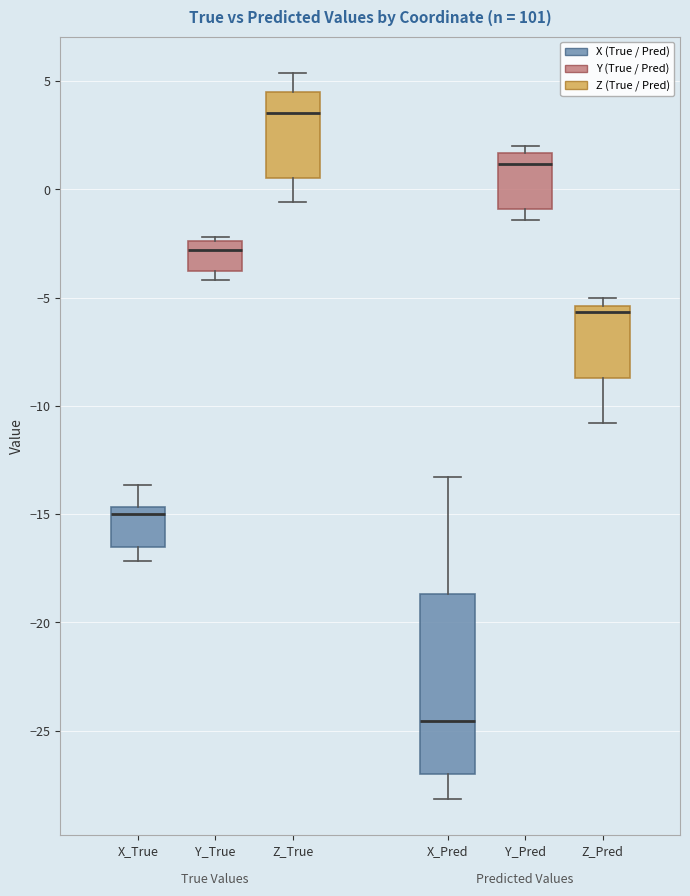

Where does the median line of the box for X_Pred sit on the y-axis? The values are not printed on the chart, so give them approximately, as read against the axis.

-24.5